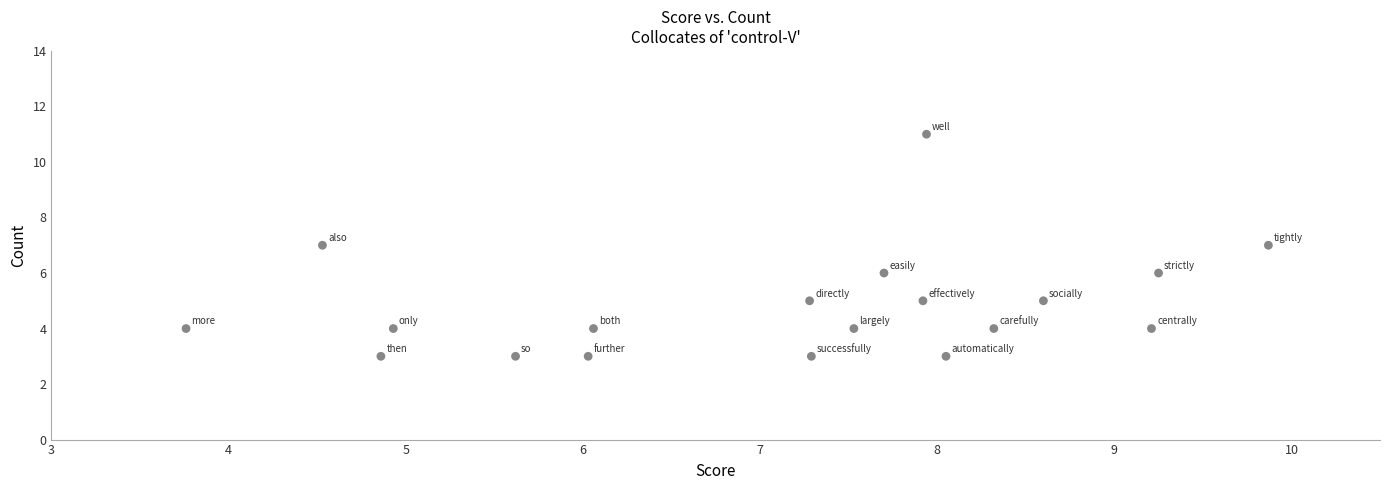

What is the range of Y values (max minus min)?

8